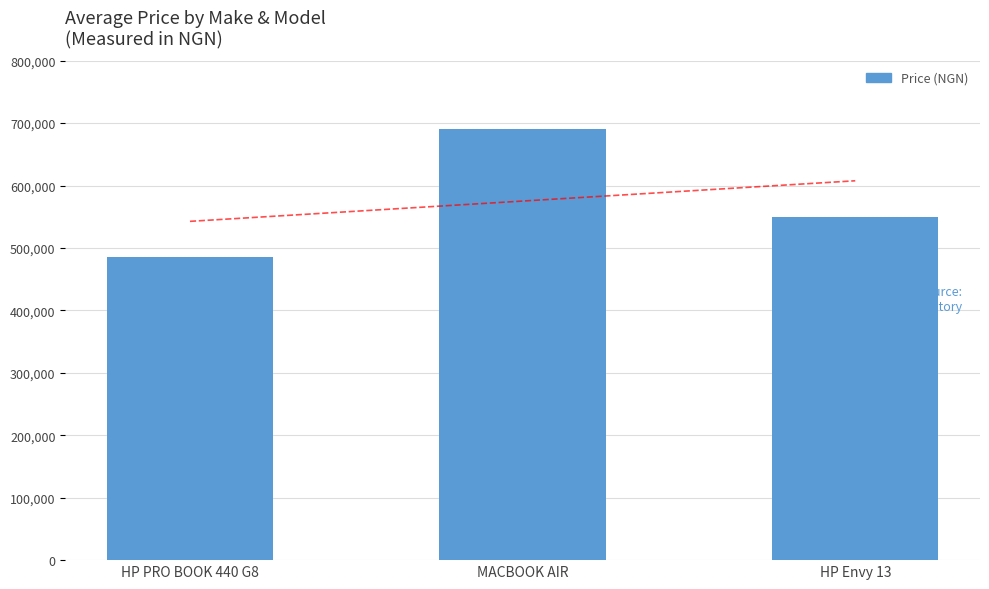

How many bars are there in total?

3